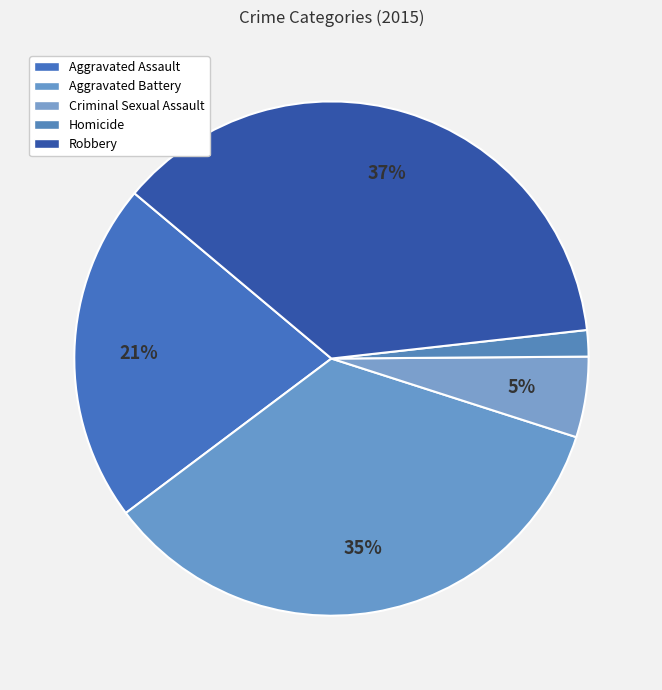

How many segments does this pie chart have?

5